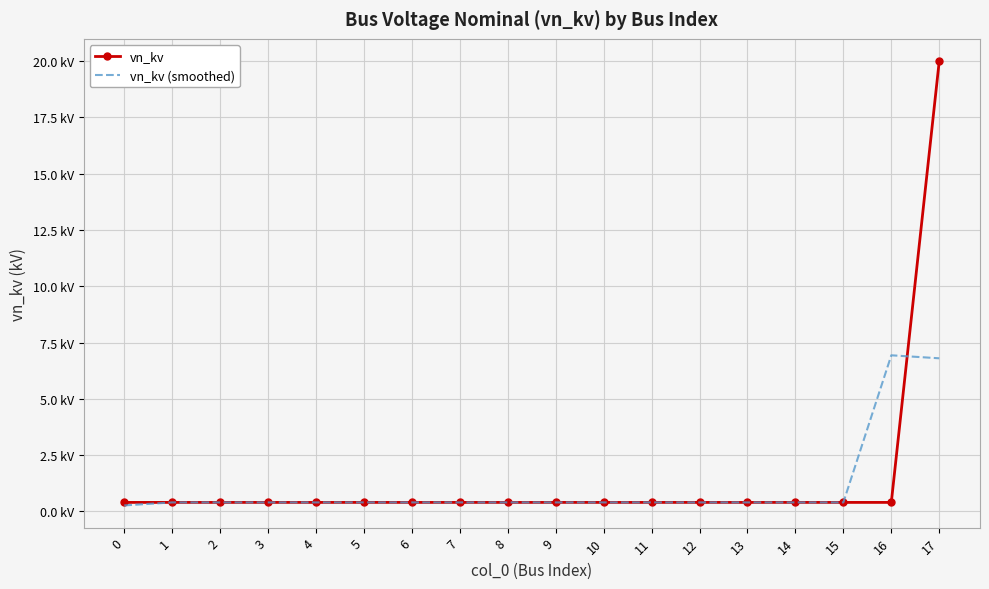

What value does the vn_kv (smoothed) series have at 14?

0.4